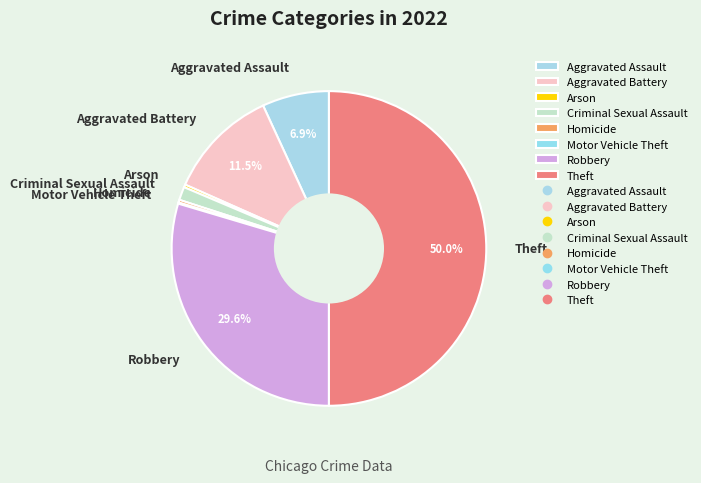

Does Homicide account for over 50% of the chart?

No